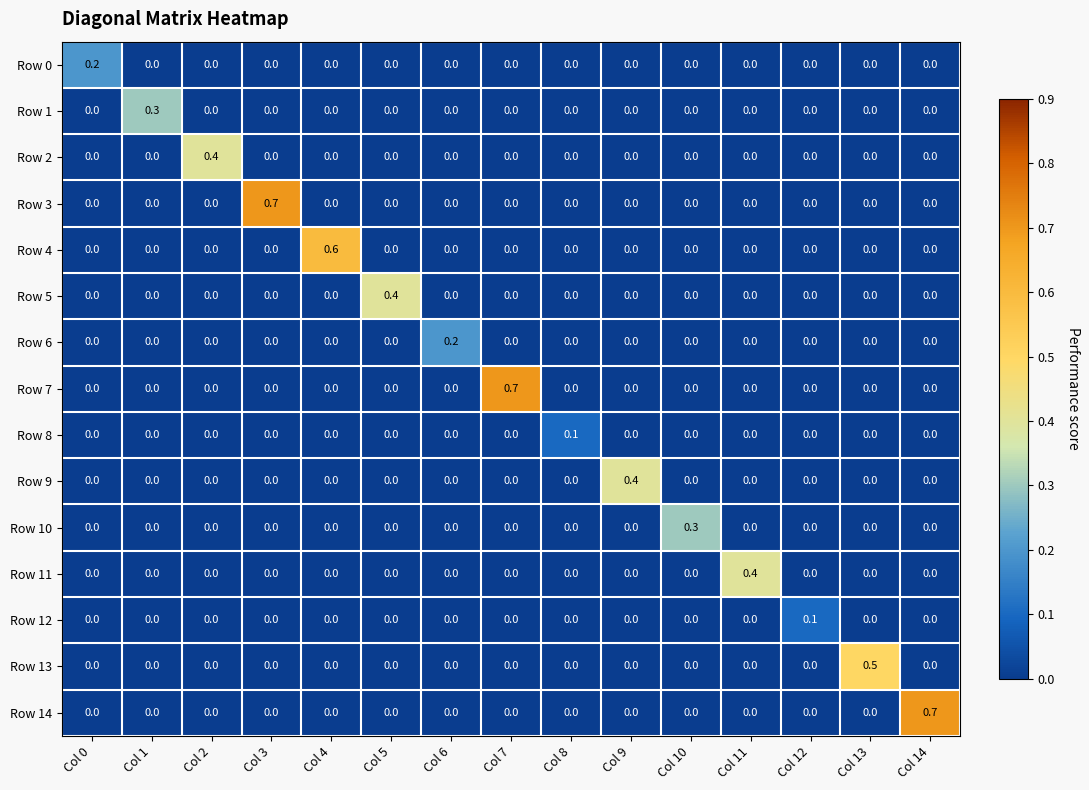

What is the maximum value for Row 10?

0.3